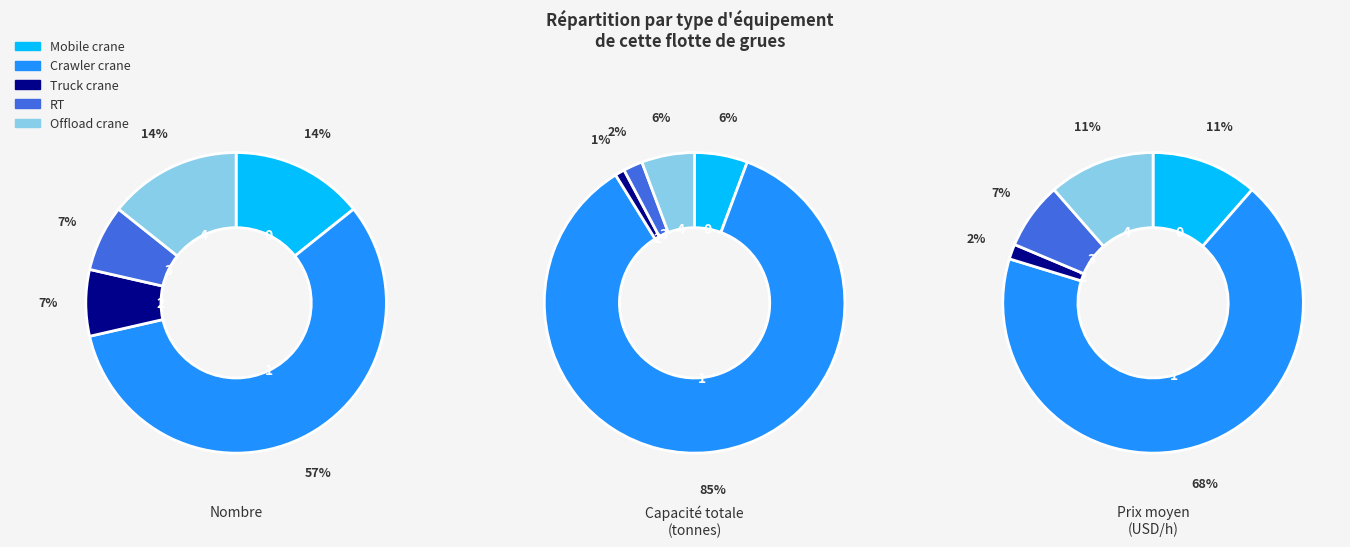

What is the change in value from Mobile crane to Crawler crane?

+6